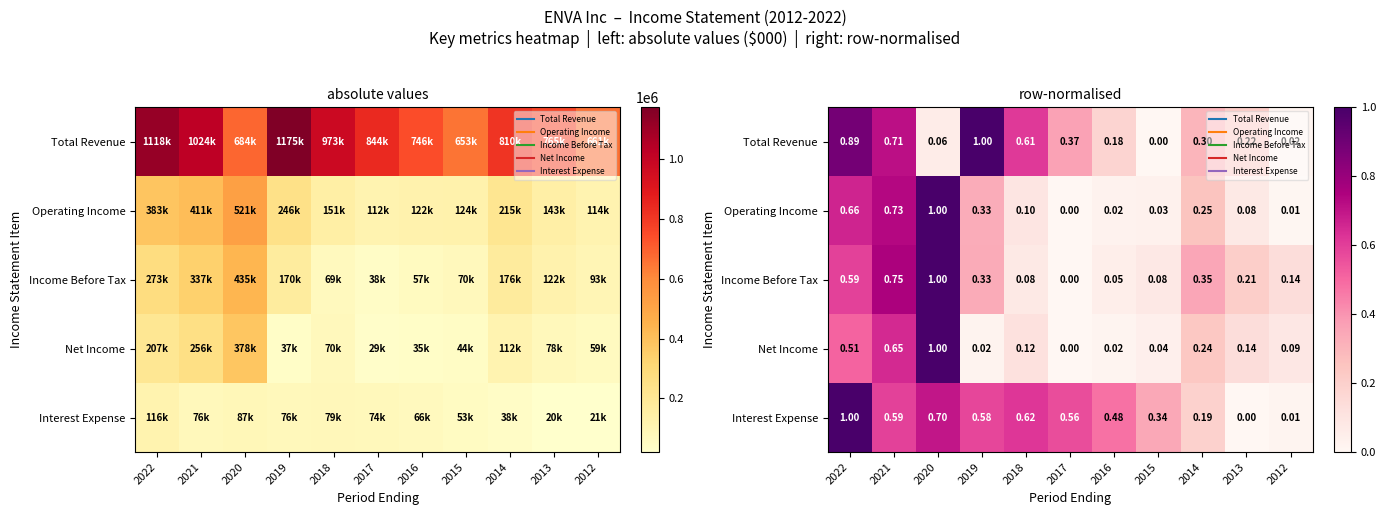

The Net Income series shows 0.1 at 2012. True or false?

False